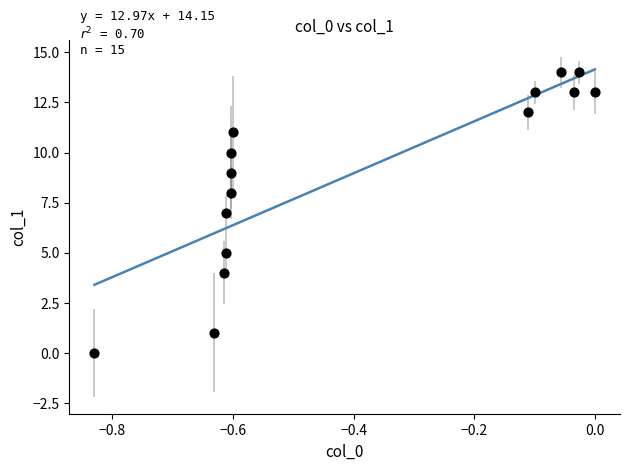

What is the range of Y values (max minus min)?

14